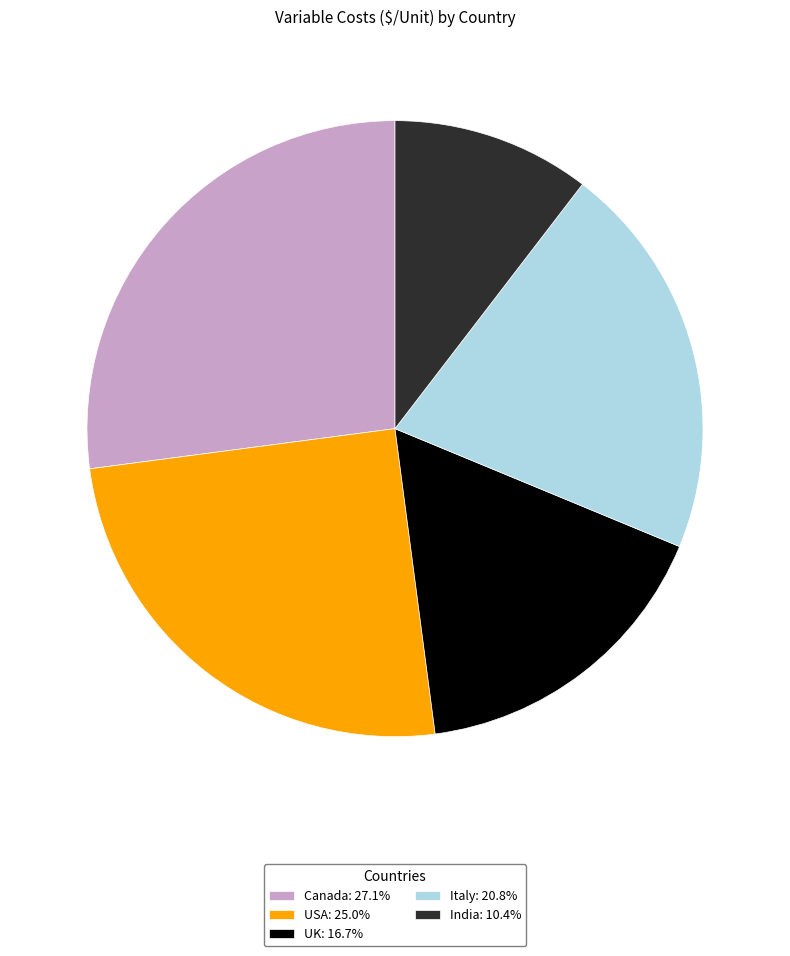

Does Italy represent more than half of the total?

No